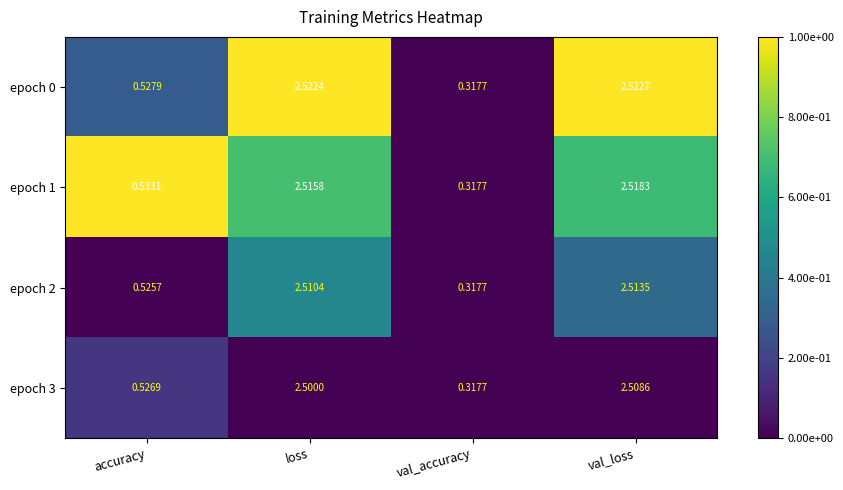

How many distinct data groups are displayed?

4